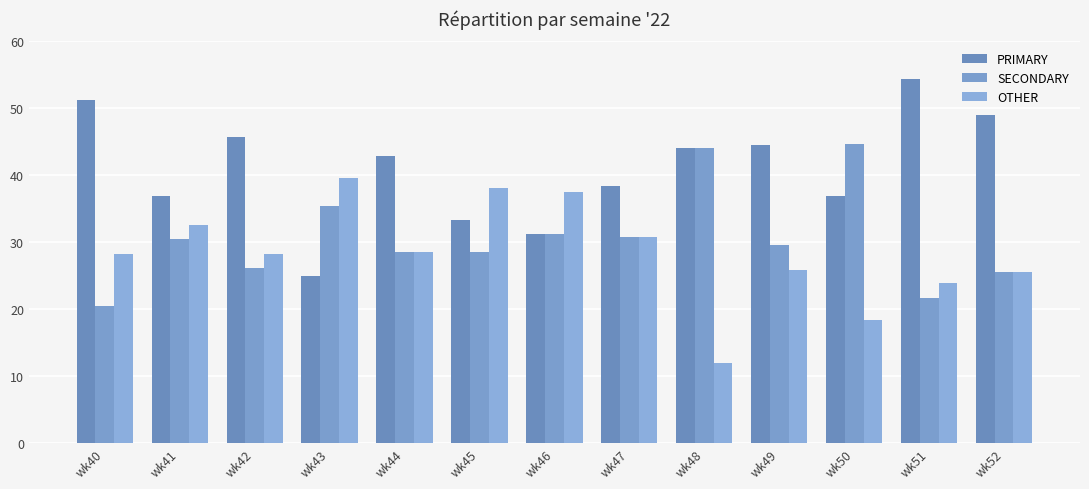

The OTHER series shows 28.2 at wk40. True or false?

True